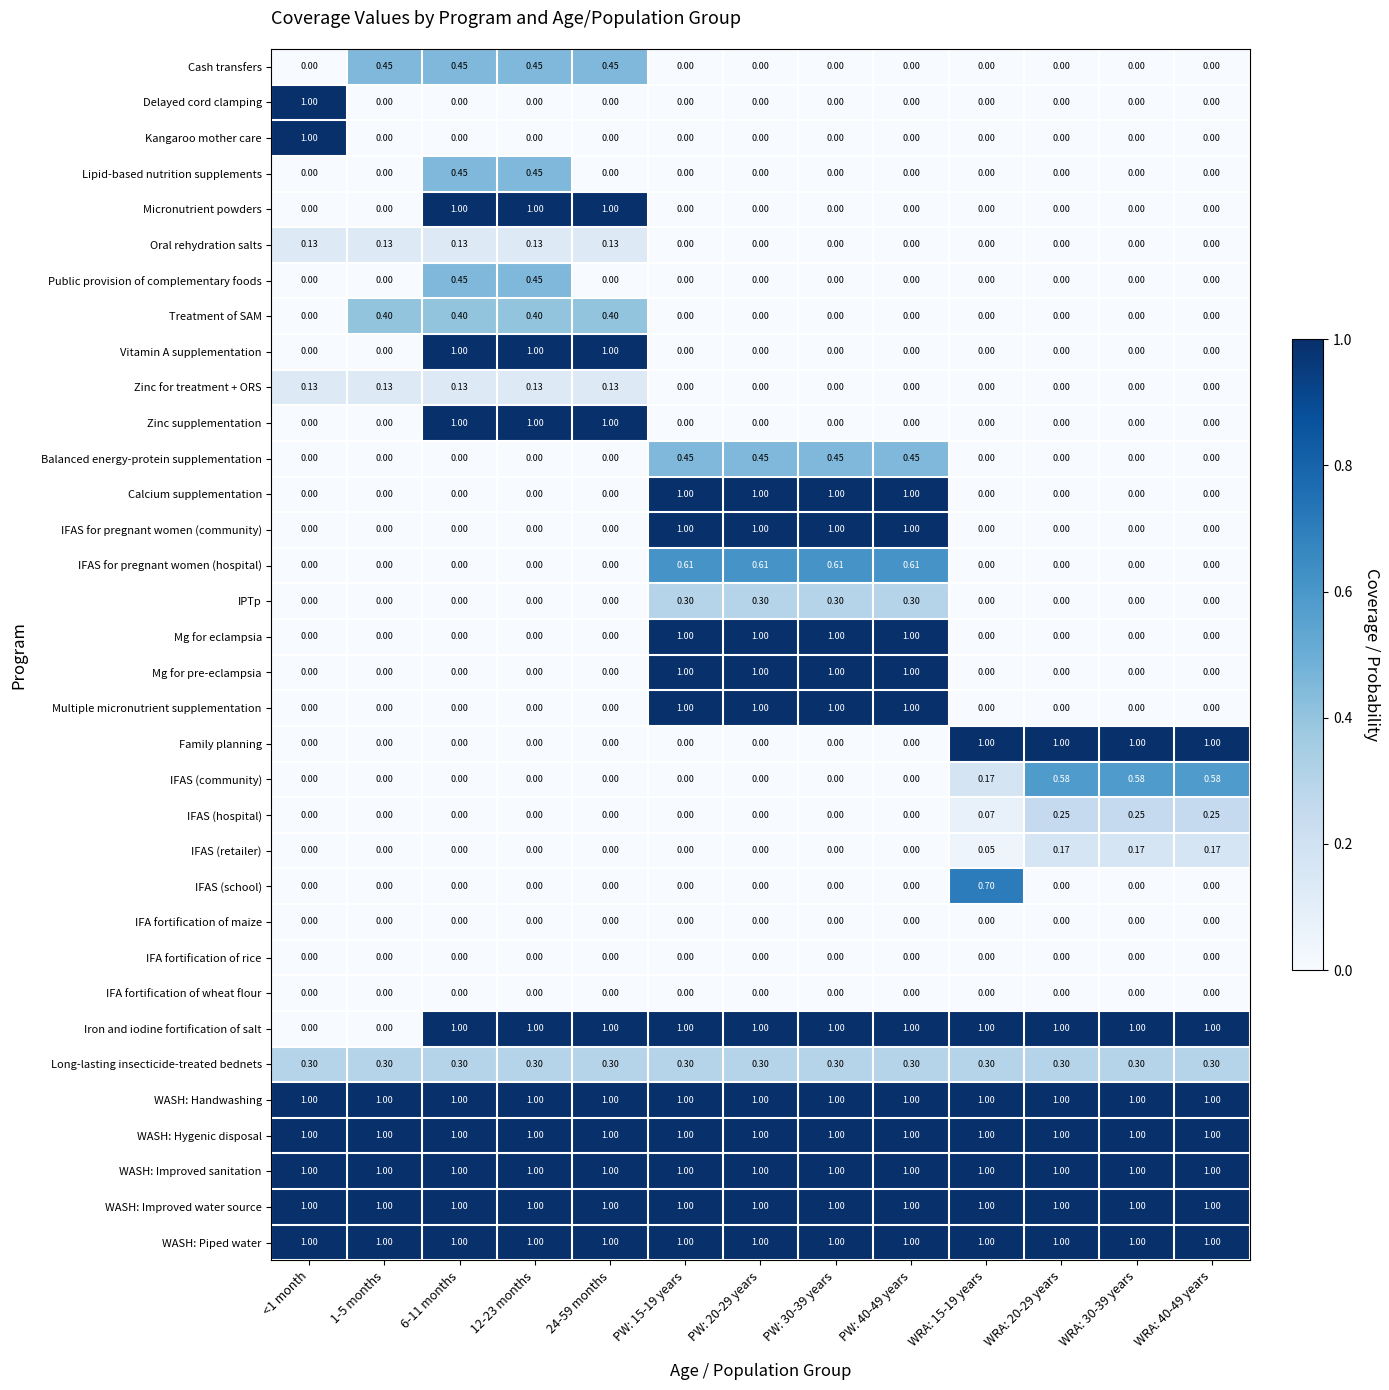

Is the value of WASH: Improved sanitation at WRA: 30-39 years greater than the value of Micronutrient powders at WRA: 30-39 years?

Yes